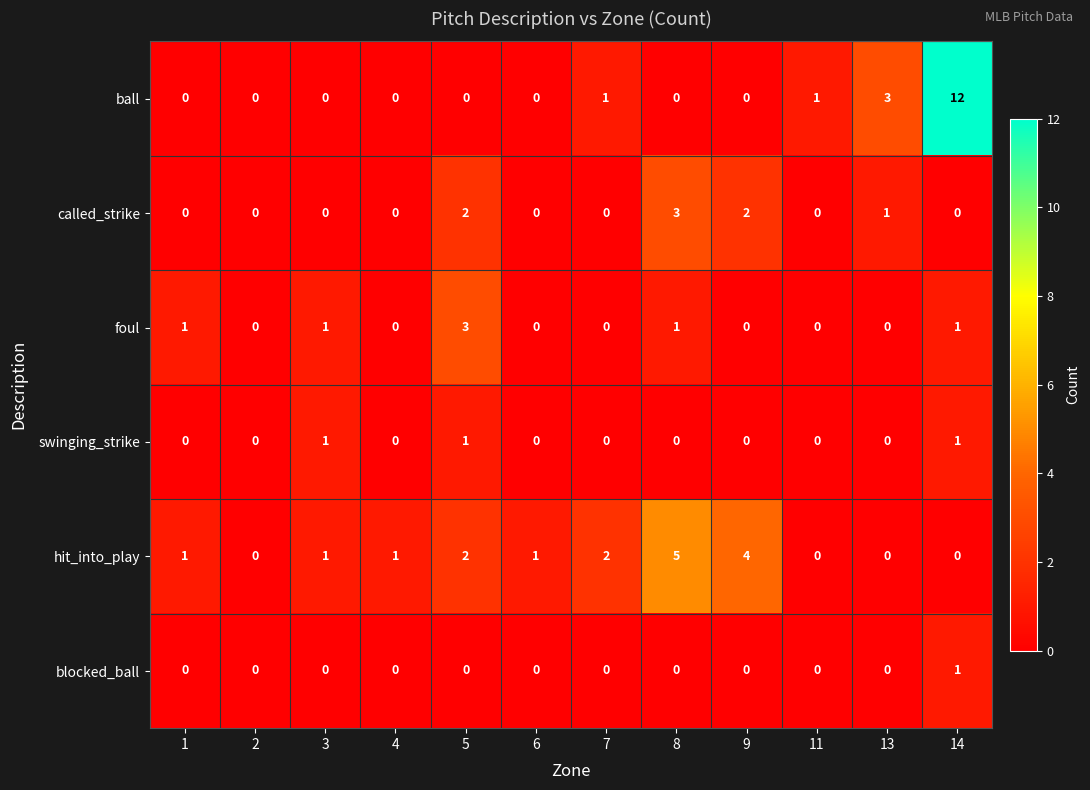

The hit_into_play series shows 5 at 8. True or false?

True